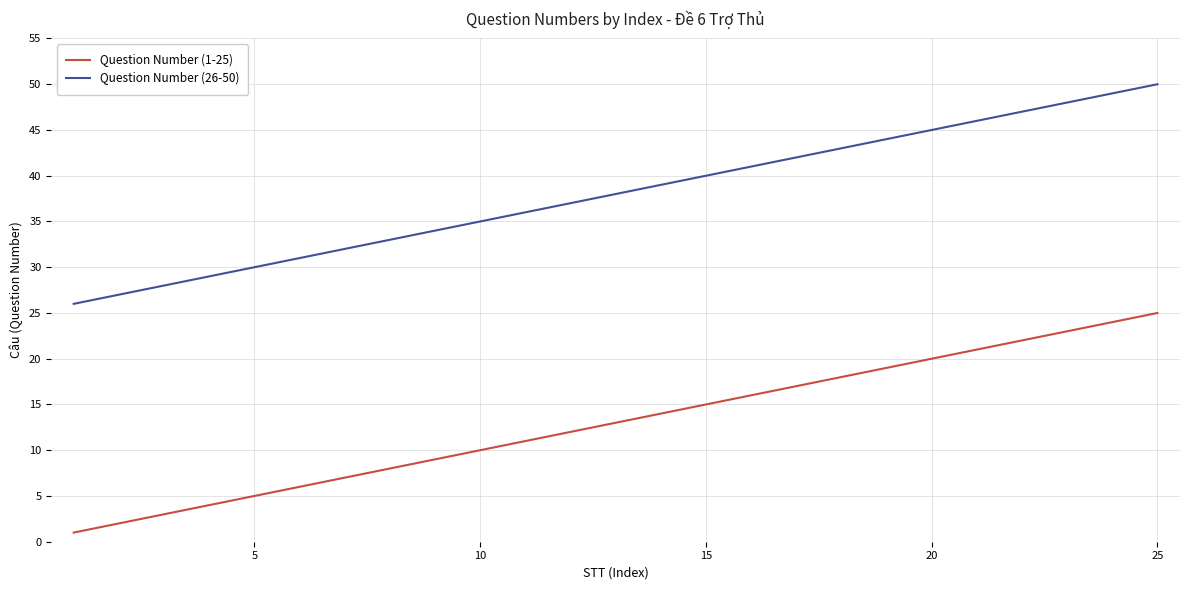

List the series in order of their peak value, highest first.

Question Number (26-50), Question Number (1-25)